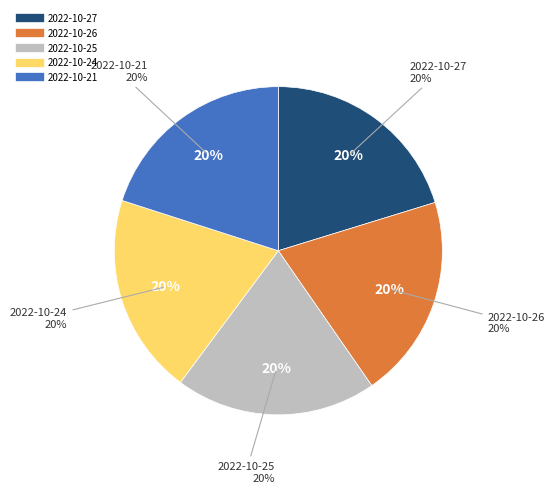

What is the total percentage of 2022-10-27 and 2022-10-21?

40.3%